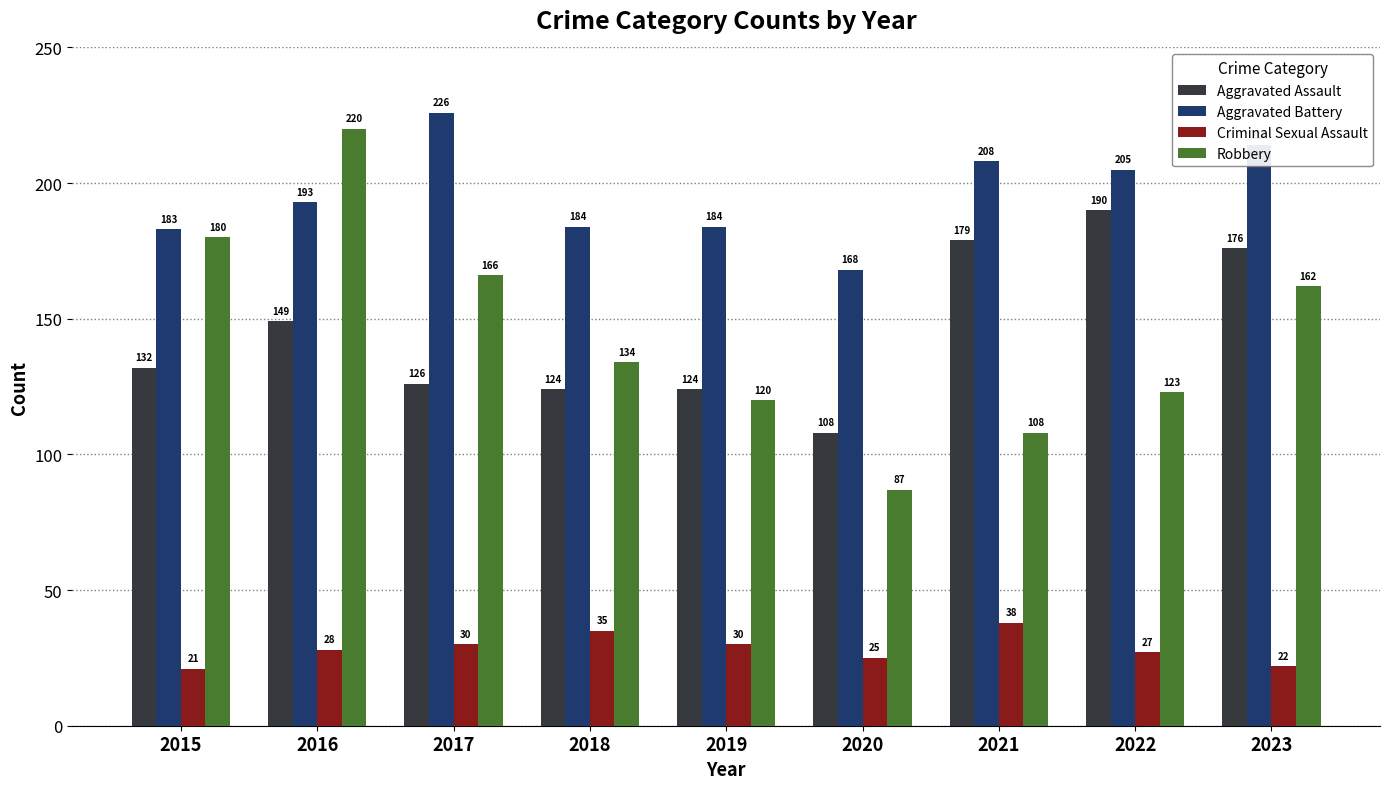

Which category has the highest value in the Aggravated Assault series?

2022